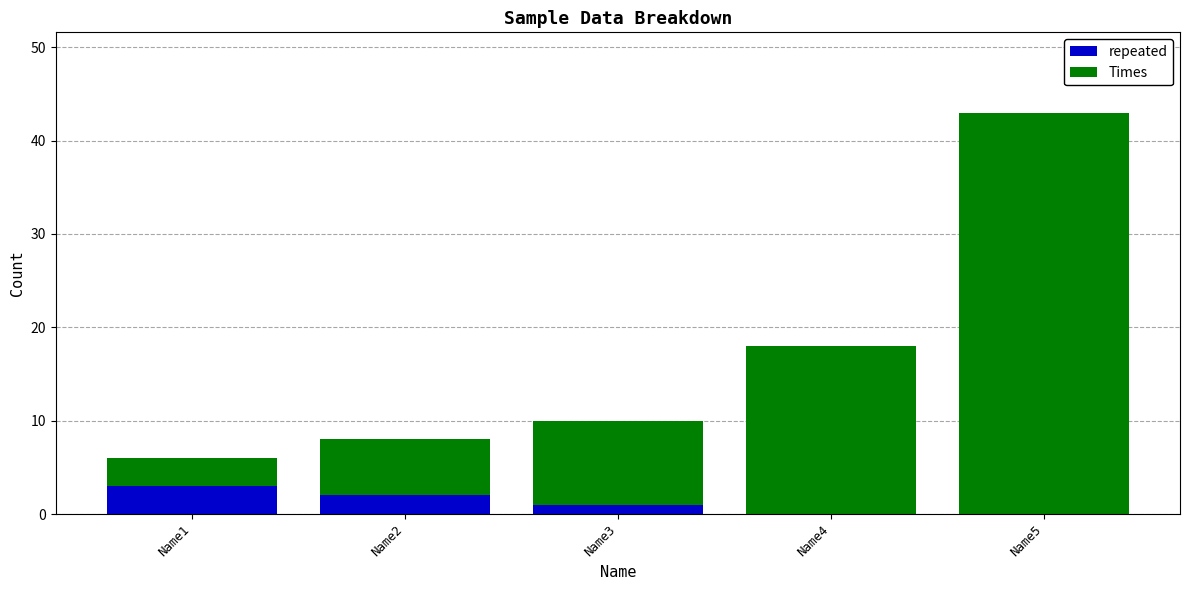

What is the sum of all repeated values?

6